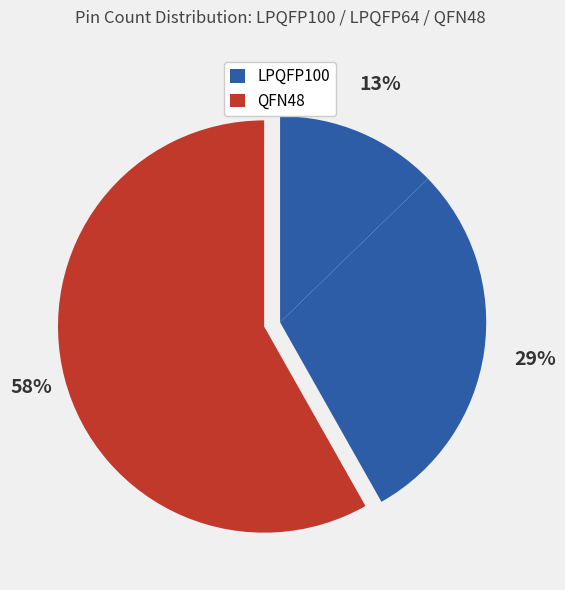

To the nearest percent, what is the average slice percentage?

33%